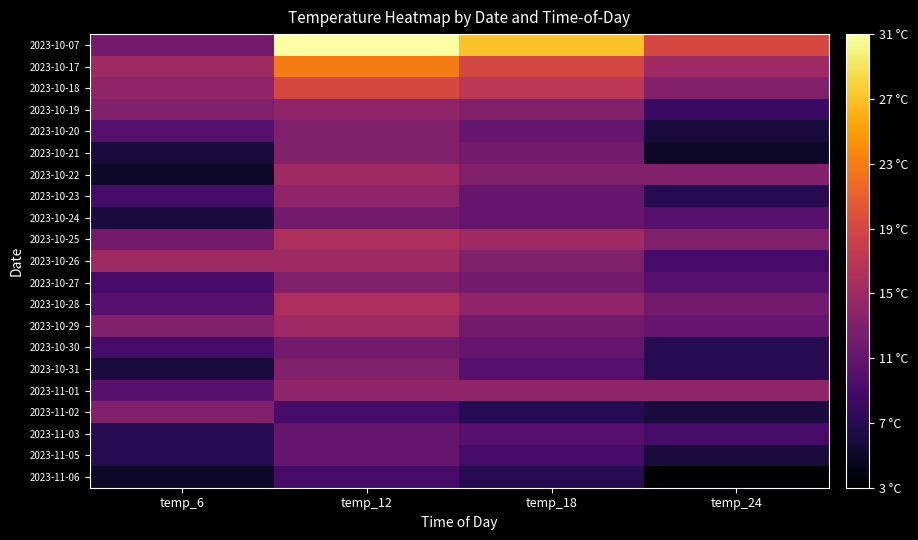

List the series in order of their peak value, lowest first.

2023-11-06, 2023-11-03, 2023-11-05, 2023-10-24, 2023-10-30, 2023-10-20, 2023-10-21, 2023-10-27, 2023-10-31, 2023-11-02, 2023-10-19, 2023-10-23, 2023-11-01, 2023-10-22, 2023-10-26, 2023-10-29, 2023-10-25, 2023-10-28, 2023-10-18, 2023-10-17, 2023-10-07